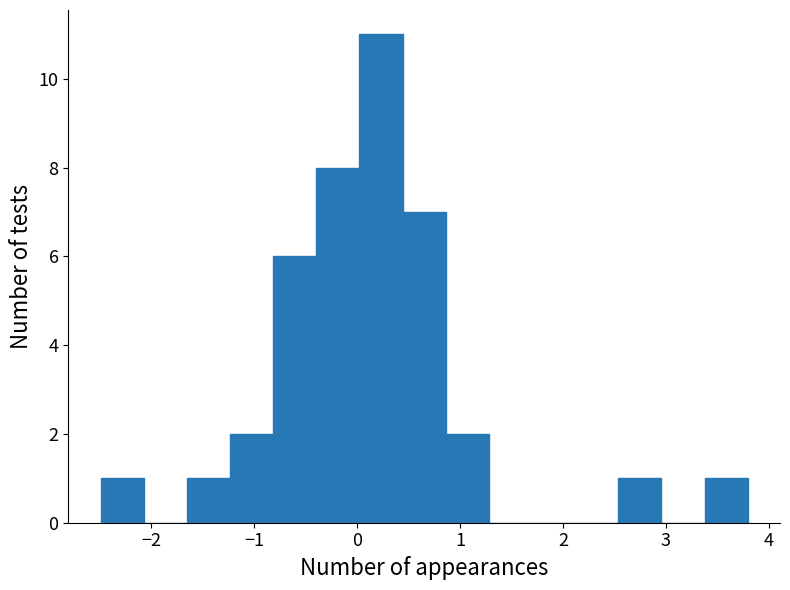

Which range on the x-axis has the tallest bar?

0.0 to 0.4